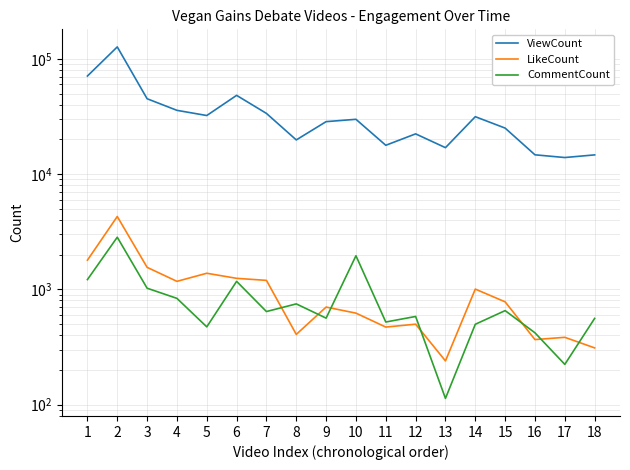

Is it true that ViewCount equals 72279 at 3?

False